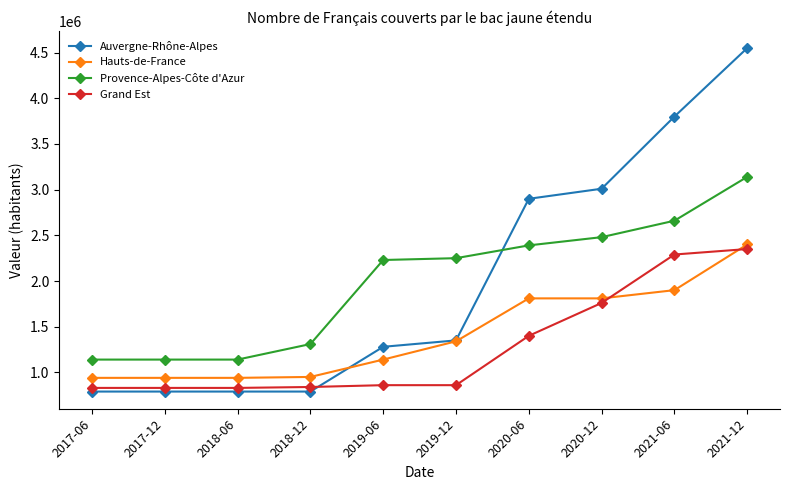

What is the minimum value shown in the chart?

790000